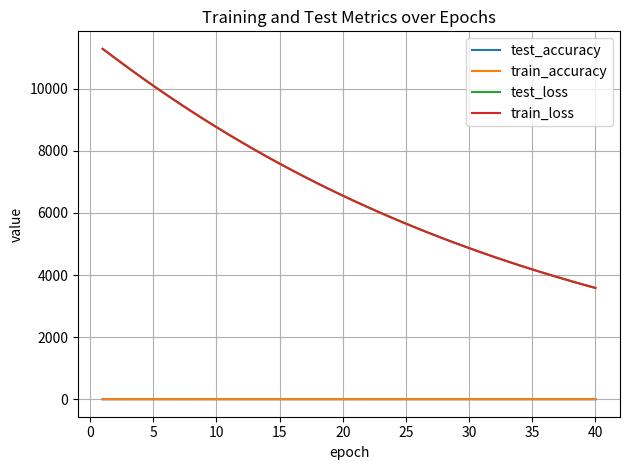

What is the average value of the test_loss series?

6805.2